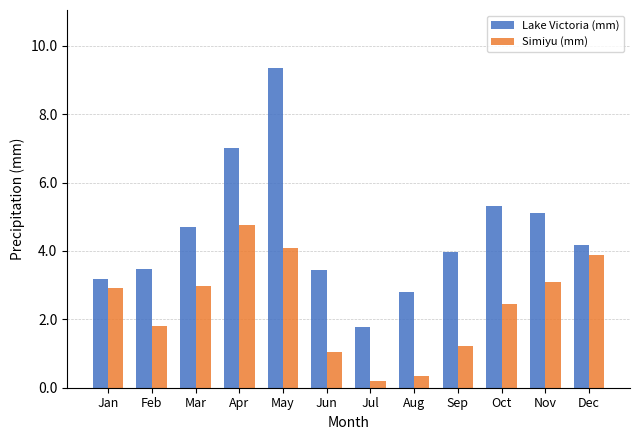

How many groups of bars are there?

12